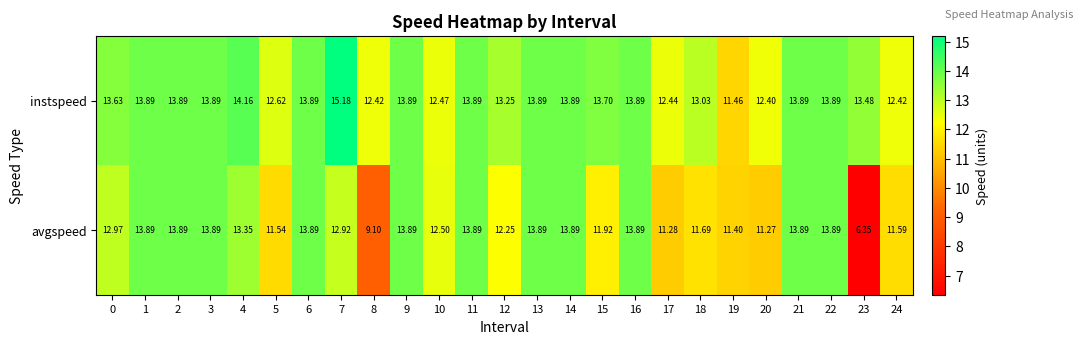

Which series has the largest total across all categories?

instspeed